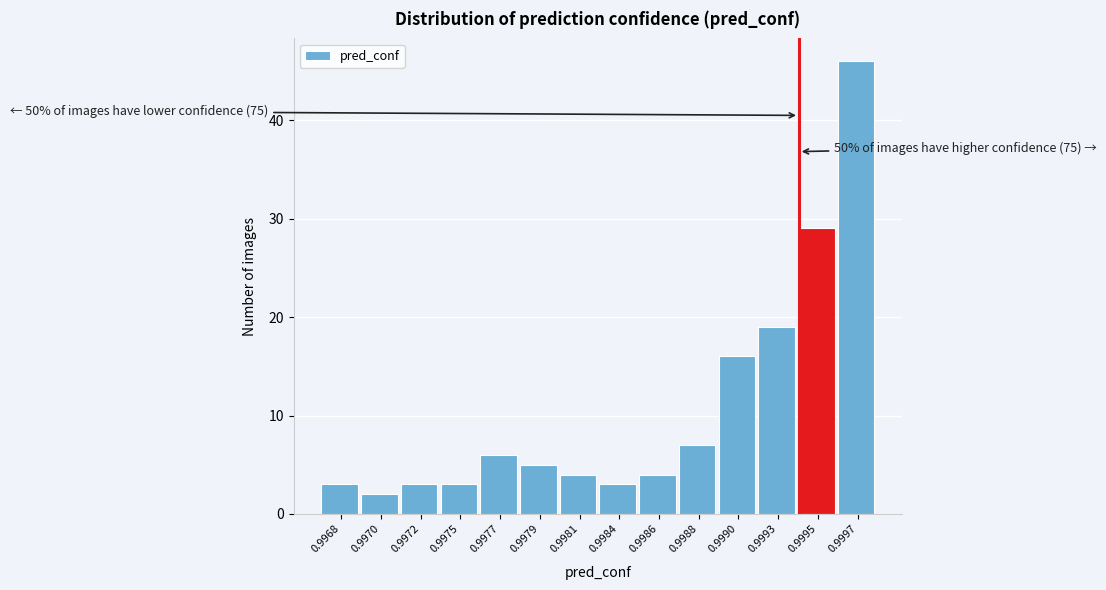

Reading left to right, extract all data points from this chart.

3	2	3	3	6	5	4	3	4	7	16	19	29	46